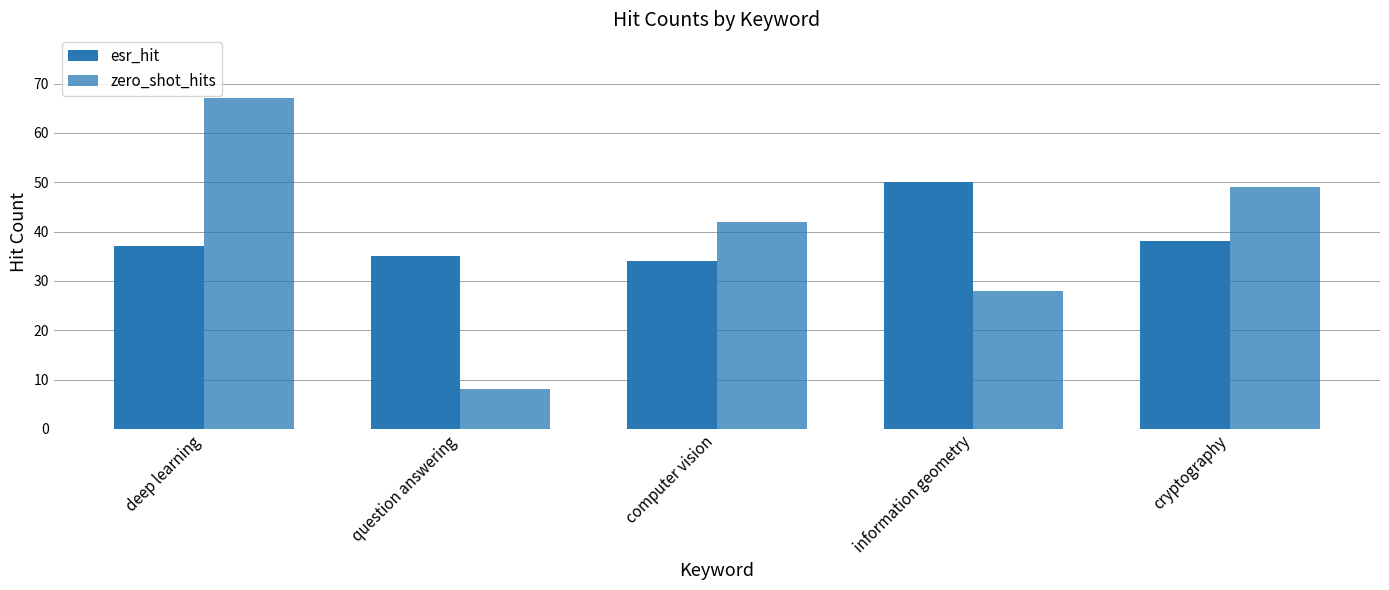

How many series are shown in this chart?

2